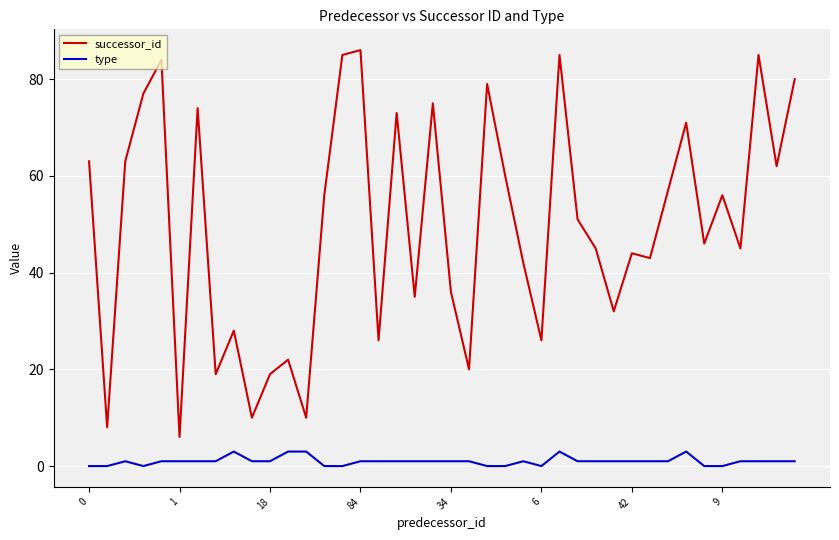

What is the difference between the maximum and minimum values in the type series?

3